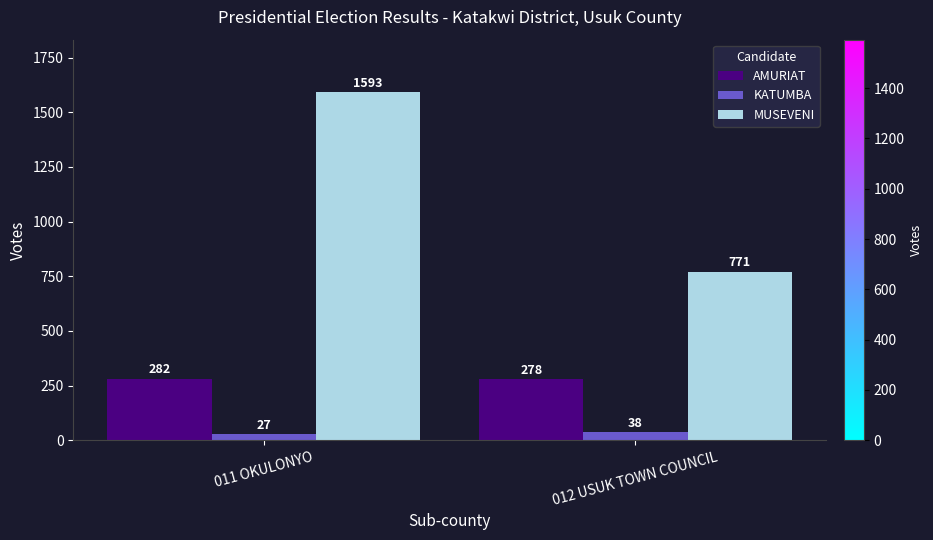

List the labels in order of MUSEVENI value, largest first.

011 OKULONYO, 012 USUK TOWN COUNCIL